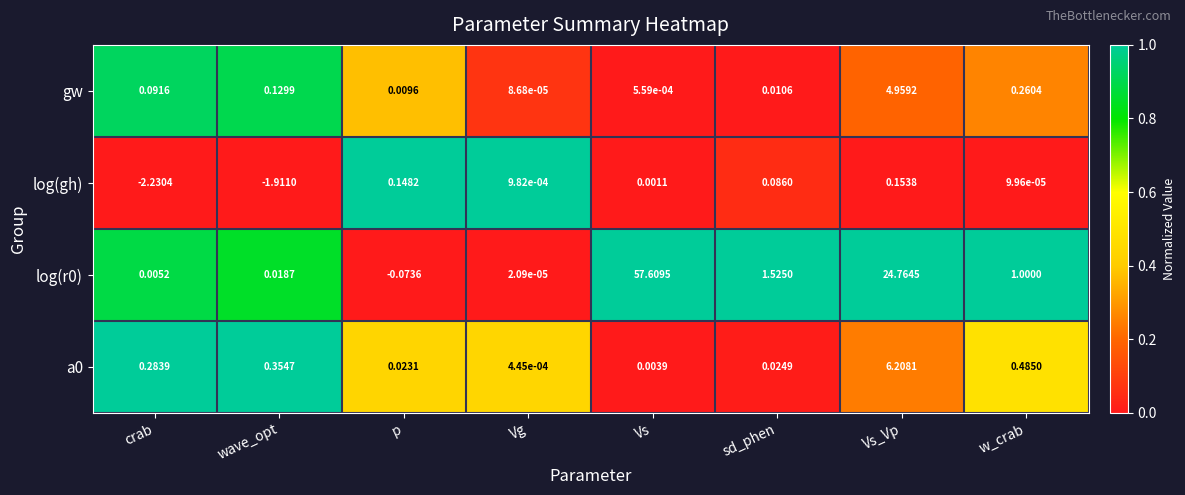

What is the total value across all series at crab?

-1.8